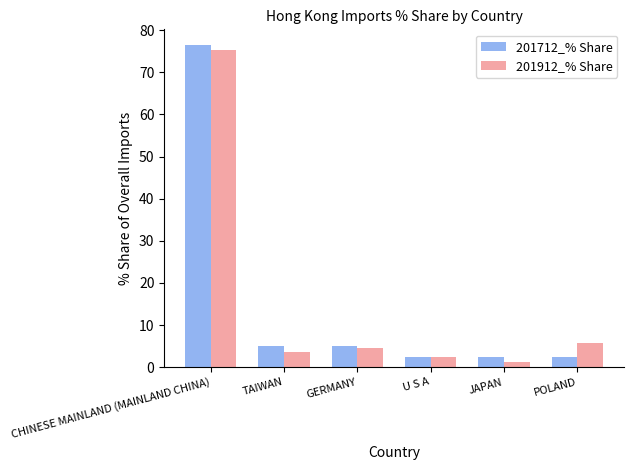

How many bars are there in each group?

2